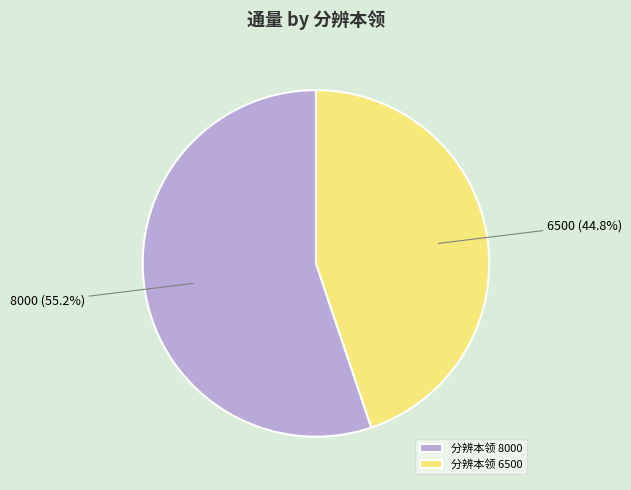

Rank the categories by value from highest to lowest.

8000, 6500